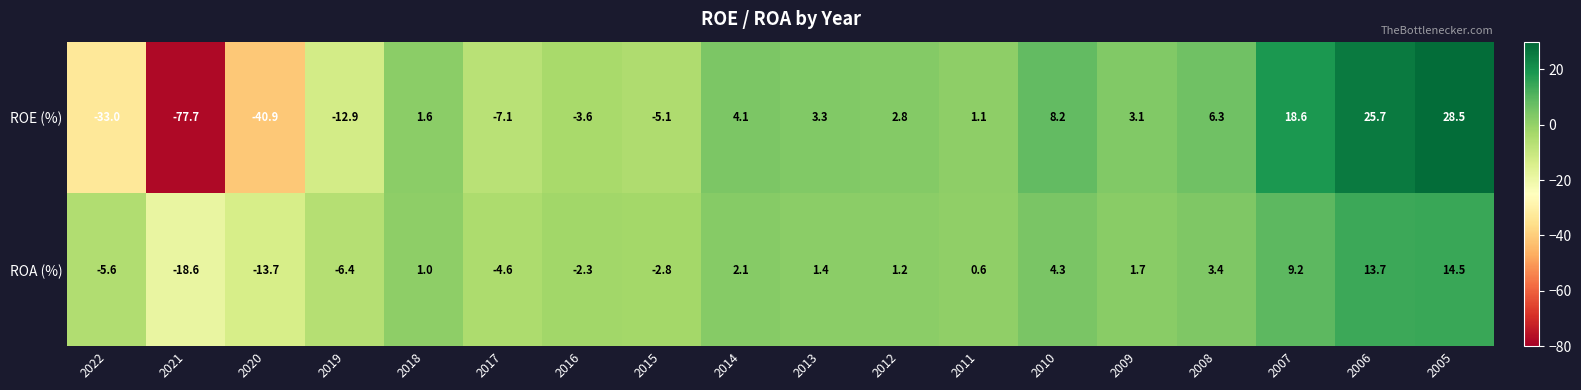

List the series in order of their peak value, highest first.

ROE (%), ROA (%)